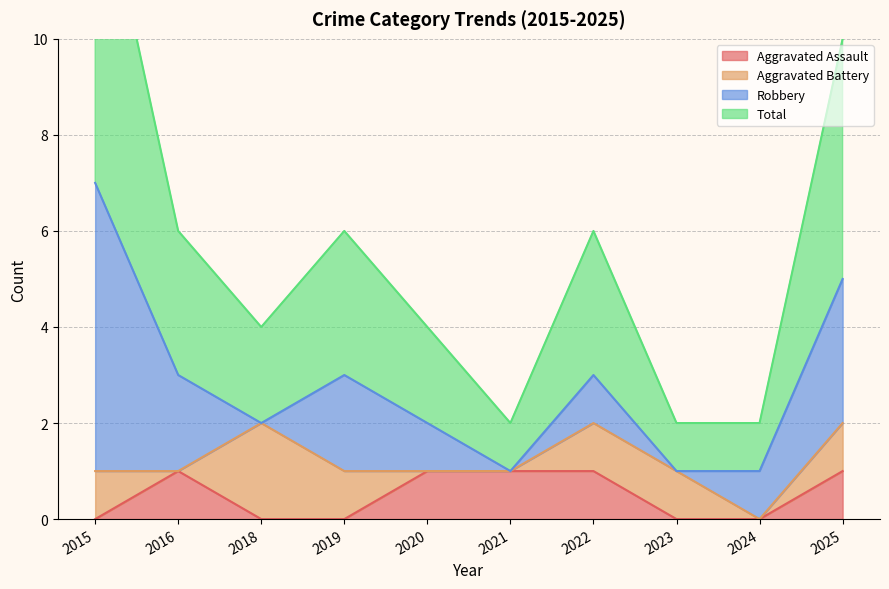

In Aggravated Assault, how many points are higher than both neighbors (excluding endpoints)?

1